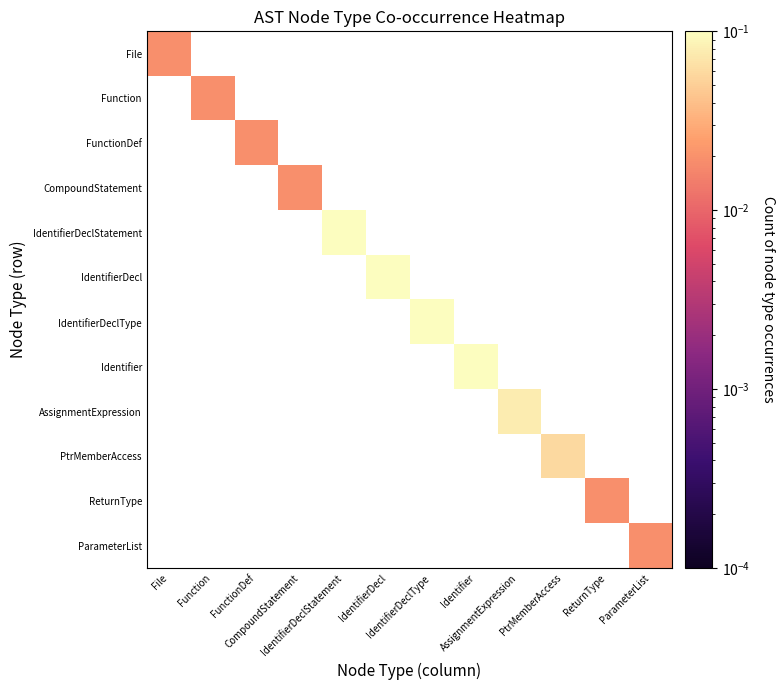

List the series in order of their peak value, highest first.

File, Function, FunctionDef, CompoundStatement, IdentifierDeclStatement, IdentifierDecl, IdentifierDeclType, Identifier, AssignmentExpression, PtrMemberAccess, ReturnType, ParameterList